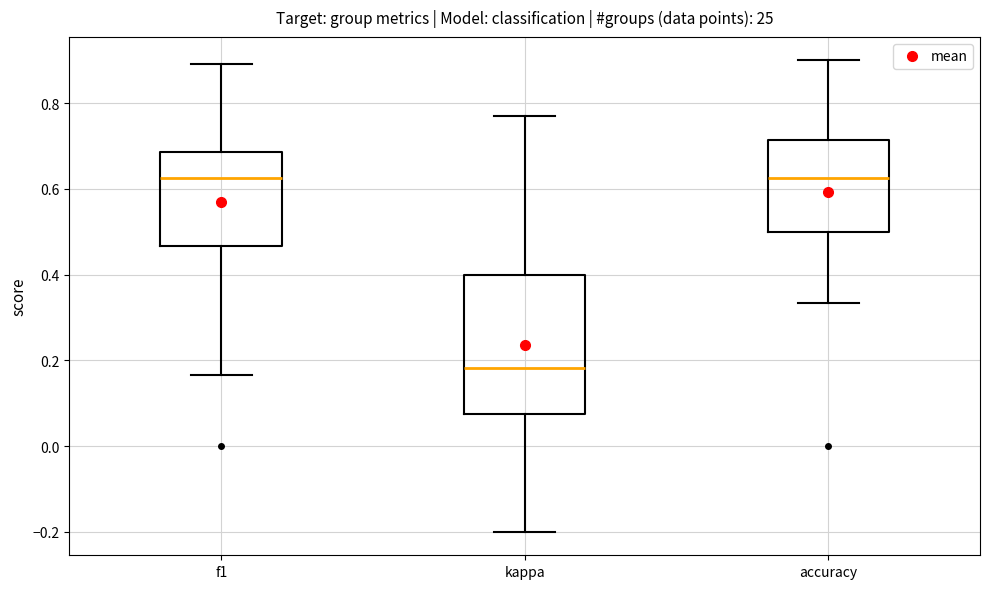

Reading left to right, read every box against the y-axis: the position of its median line, the range the box covers, and the ends of its whiskers. The values are not printed on the chart, so give them approximately, as read against the axis.

f1: median 0.62, box 0.46 to 0.68, whiskers 0.16 to 0.90
kappa: median 0.18, box 0.08 to 0.40, whiskers -0.20 to 0.76
accuracy: median 0.62, box 0.50 to 0.72, whiskers 0.34 to 0.90